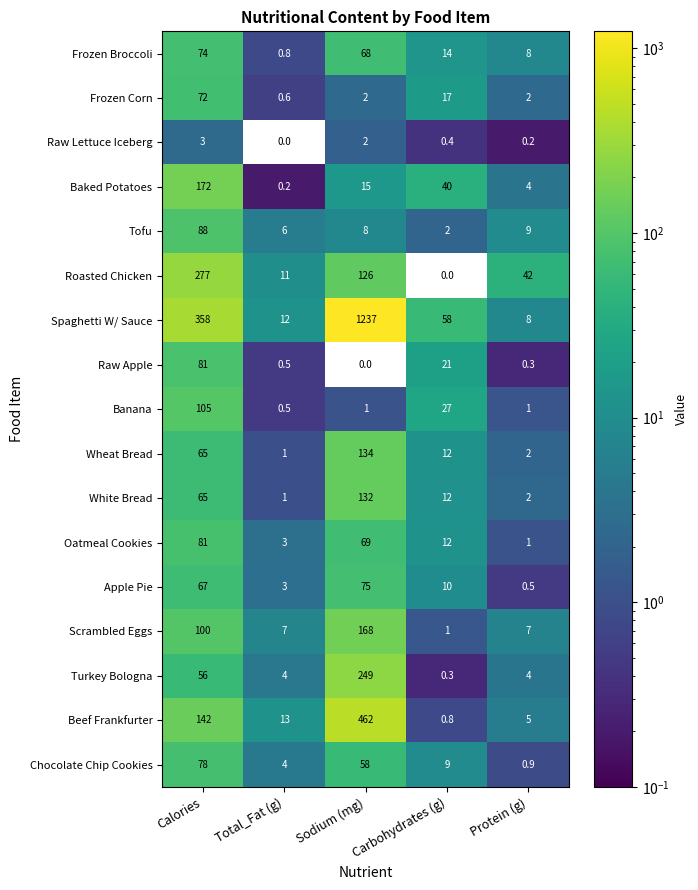

How many series are shown in this chart?

17